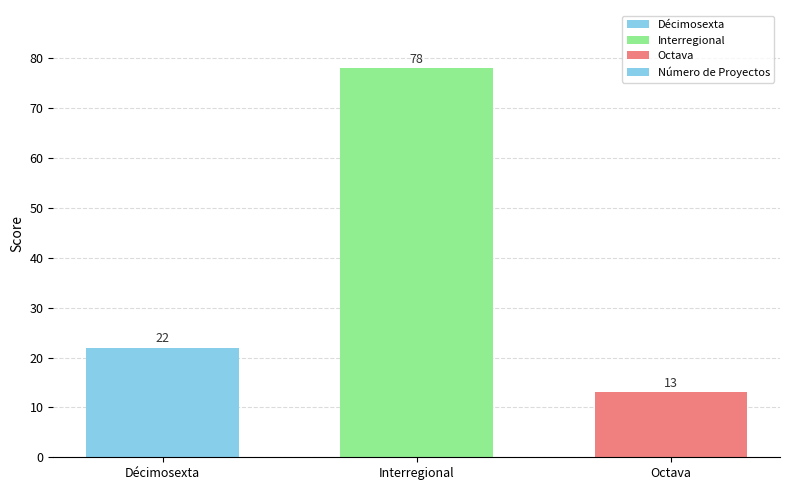

Does the chart contain any negative values?

No